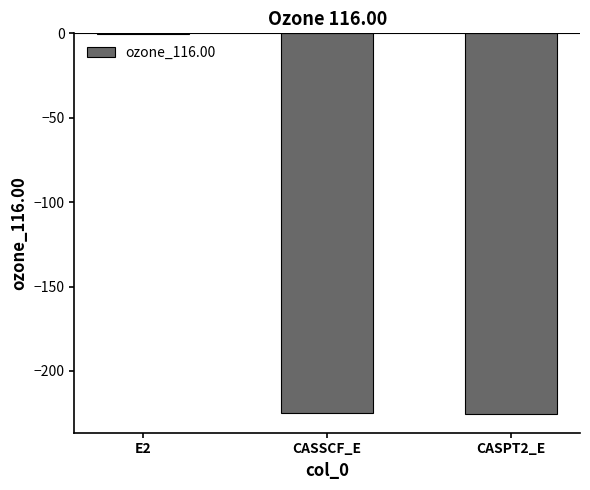

At which category does the chart reach its peak across all series?

E2